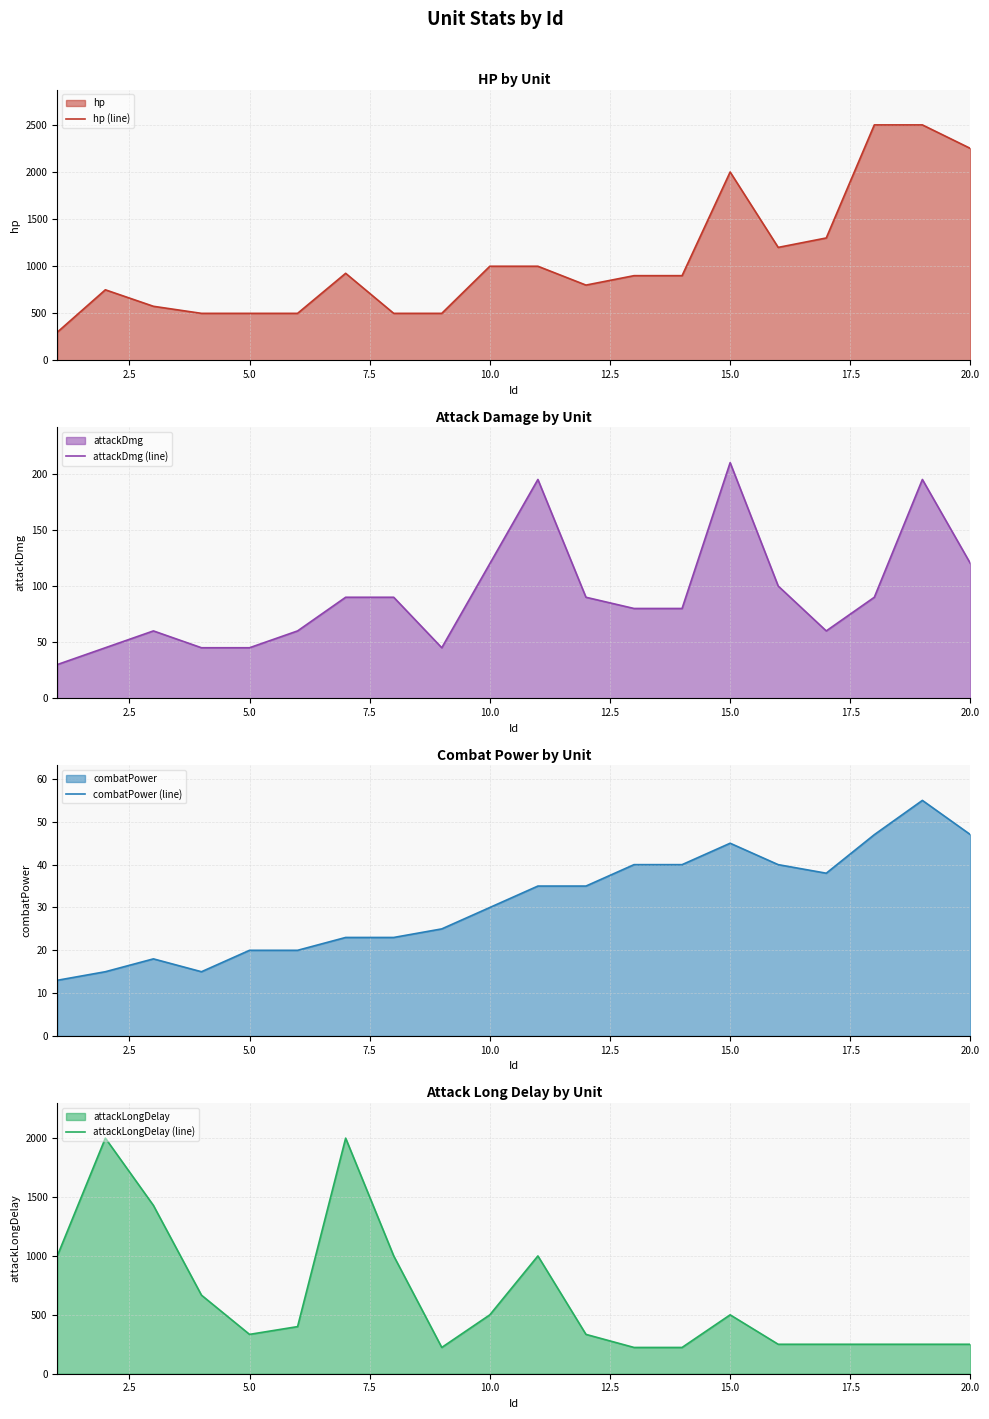

The value of hp (line) at 5.0 is 856. True or false?

False